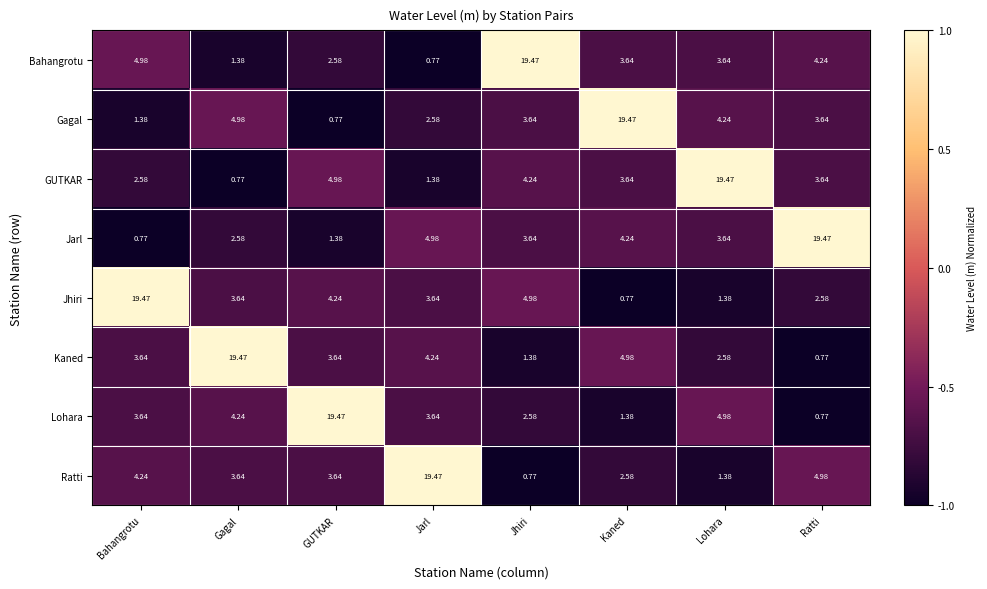

Which series changed the most between Bahangrotu and Kaned?

Jhiri